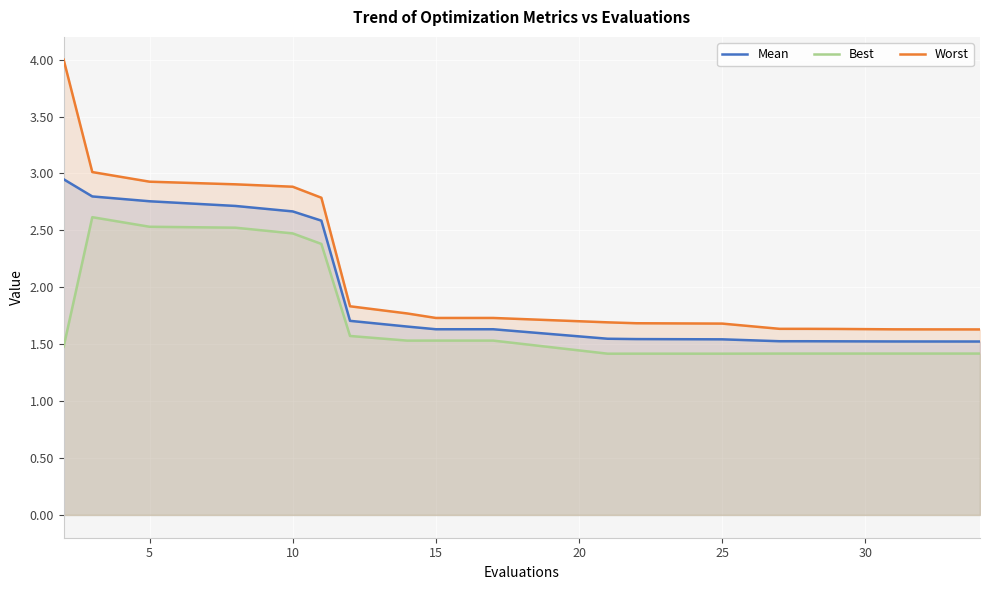

Which series has the largest total across all categories?

Worst